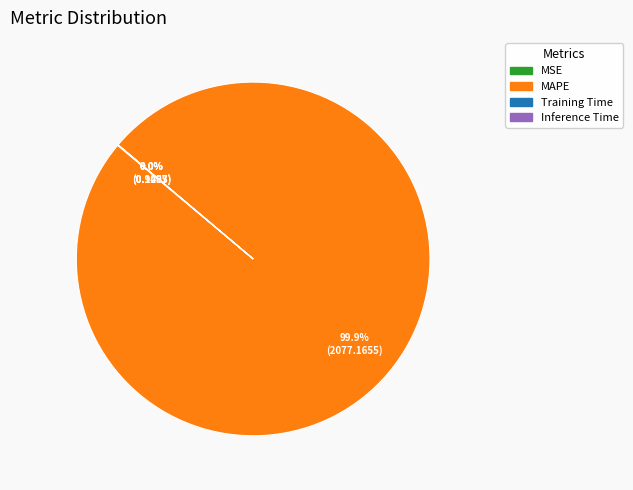

To the nearest percent, what is the difference between the largest and smallest slice percentages?

100%